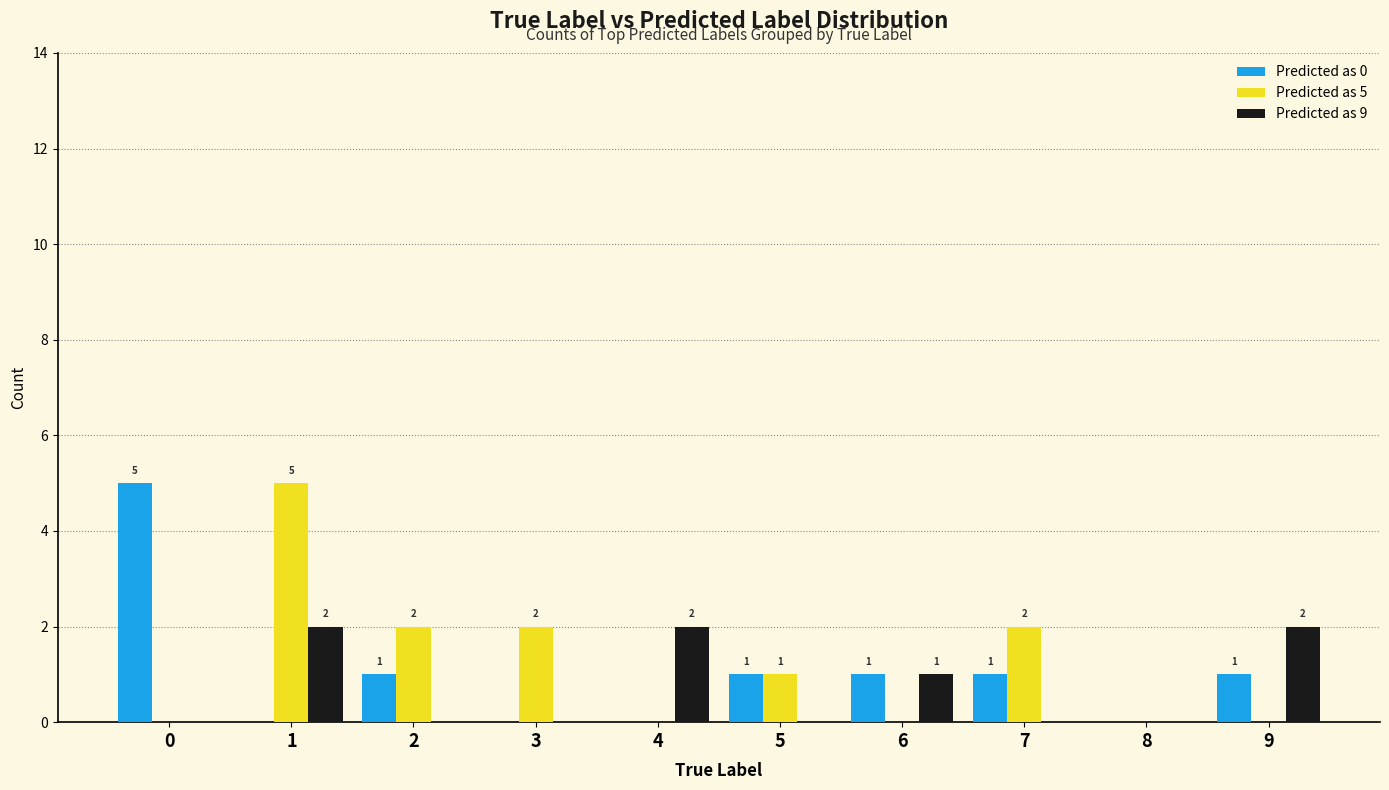

What are all the series names shown in the legend?

Predicted as 0, Predicted as 5, Predicted as 9